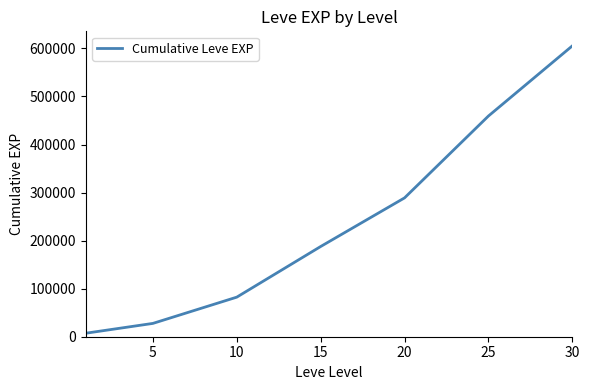

What is the average value?

236931